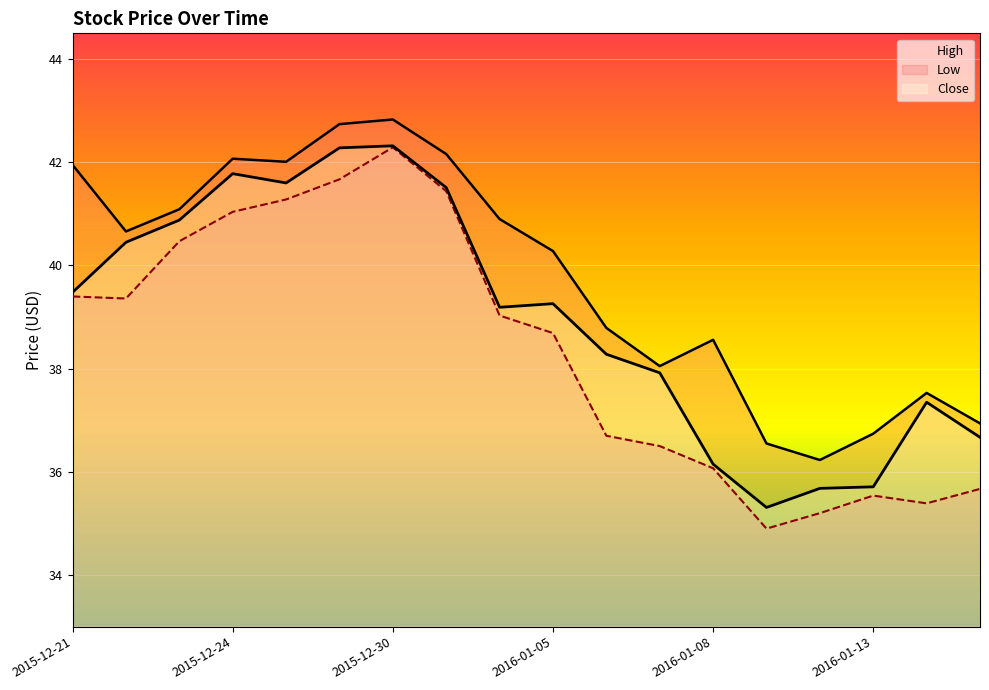

Reading left to right, transcribe all the data shown in this chart.

High: 42.0	40.7	41.1	42.1	42.0	42.7	42.8	42.2	40.9	40.3	38.8	38.0	38.6	36.5	36.2	36.7	37.5	36.9
Low: 39.4	39.4	40.5	41.0	41.3	41.7	42.3	41.4	39.0	38.7	36.7	36.5	36.1	34.9	35.2	35.5	35.4	35.7
Close: 39.5	40.5	40.9	41.8	41.6	42.3	42.3	41.5	39.2	39.3	38.3	37.9	36.2	35.3	35.7	35.7	37.3	36.7